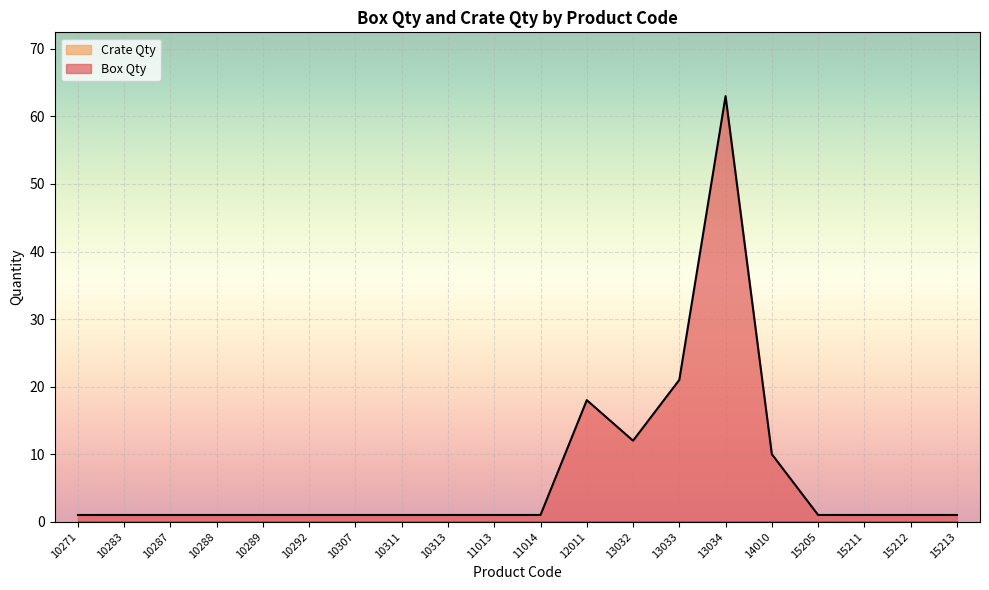

Rank the categories by value from lowest to highest.

10271, 10283, 10287, 10288, 10289, 10292, 10307, 10311, 10313, 11013, 11014, 15205, 15211, 15212, 15213, 14010, 13032, 12011, 13033, 13034